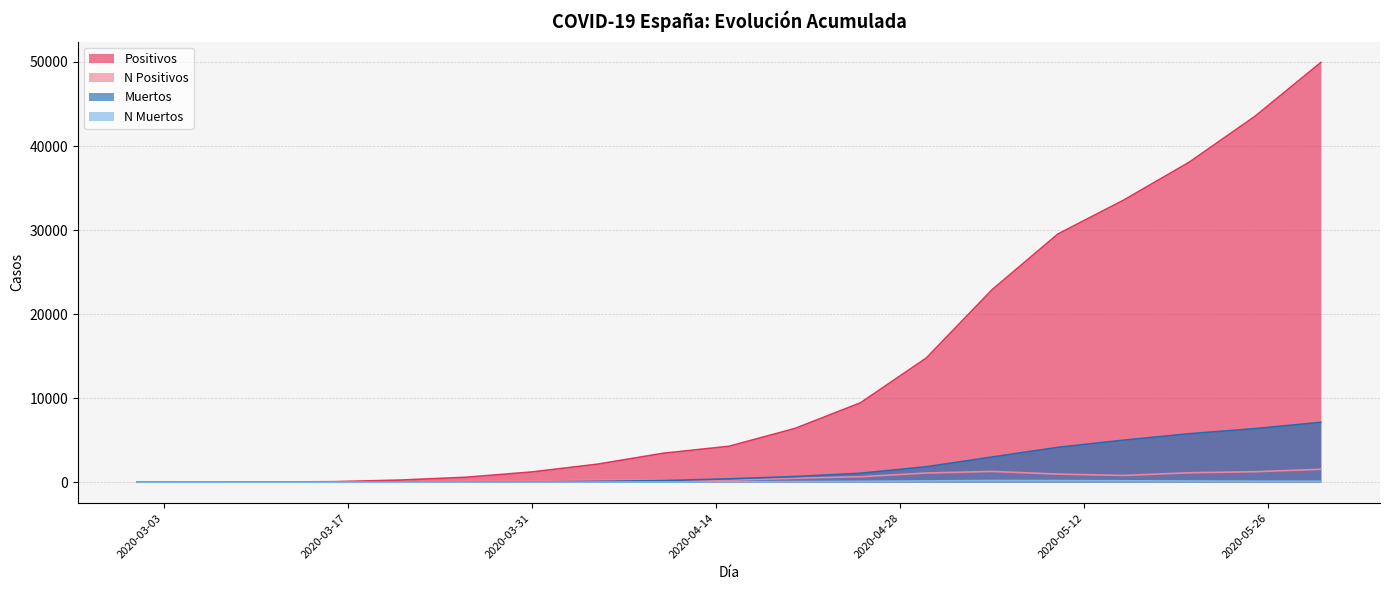

What position from the left is 2020-03-16?

4